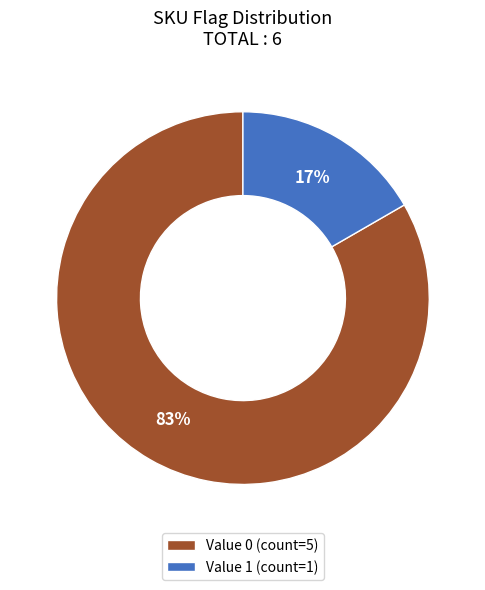

Is it true that Value 1 (count=1) is 9% of the pie?

False